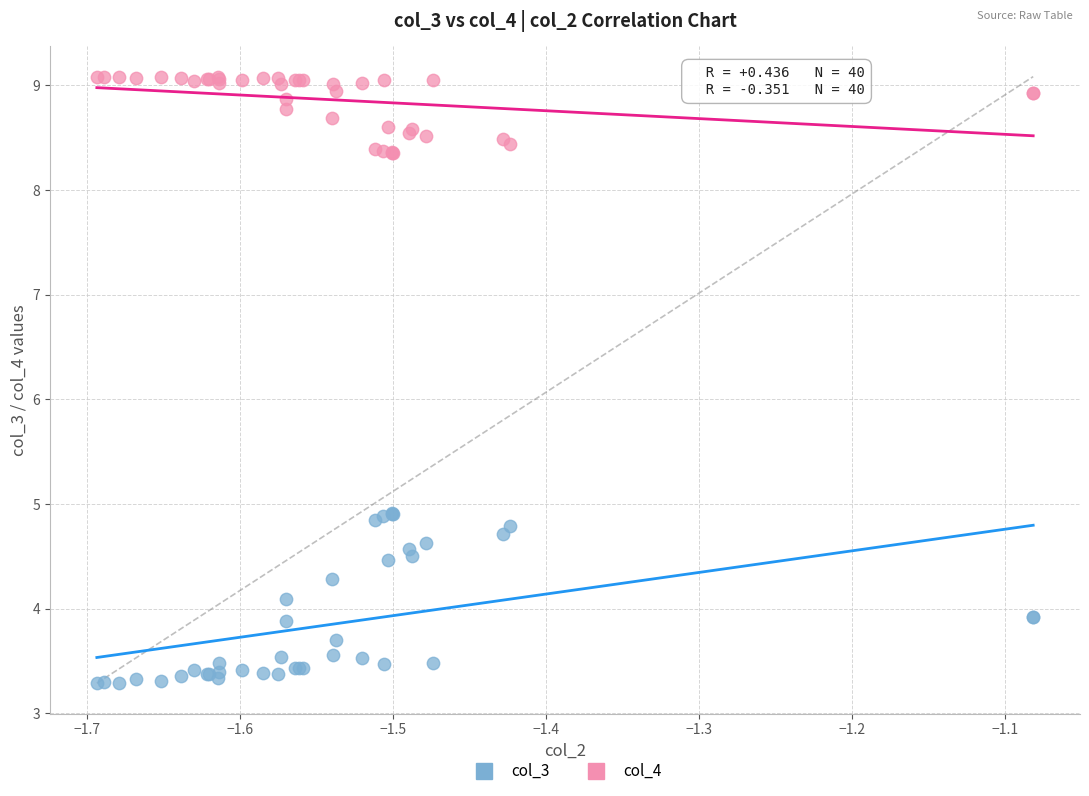

Which series has the largest Y range (max minus min)?

col_3